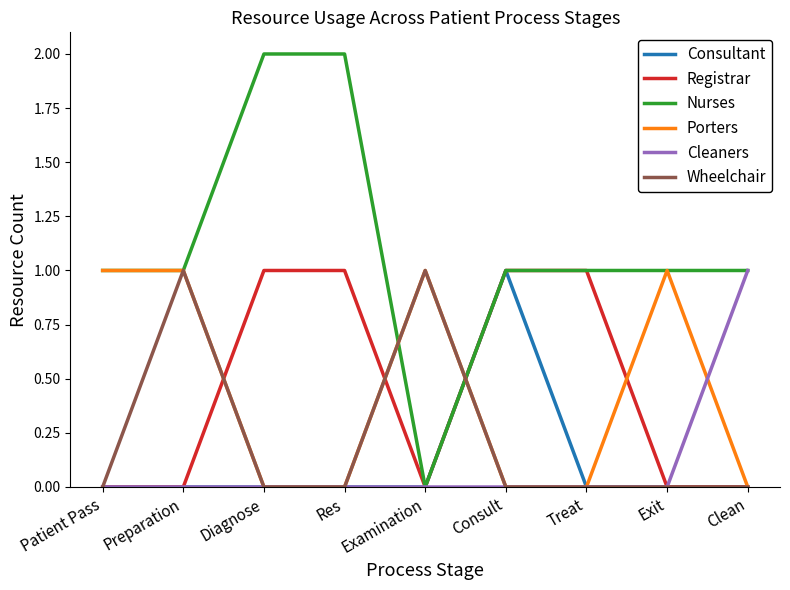

Between Res and Examination, which series saw the biggest shift?

Nurses